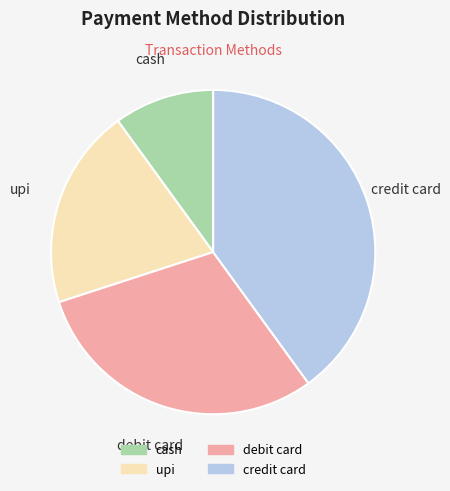

Rank the categories by value from lowest to highest.

cash, upi, debit card, credit card